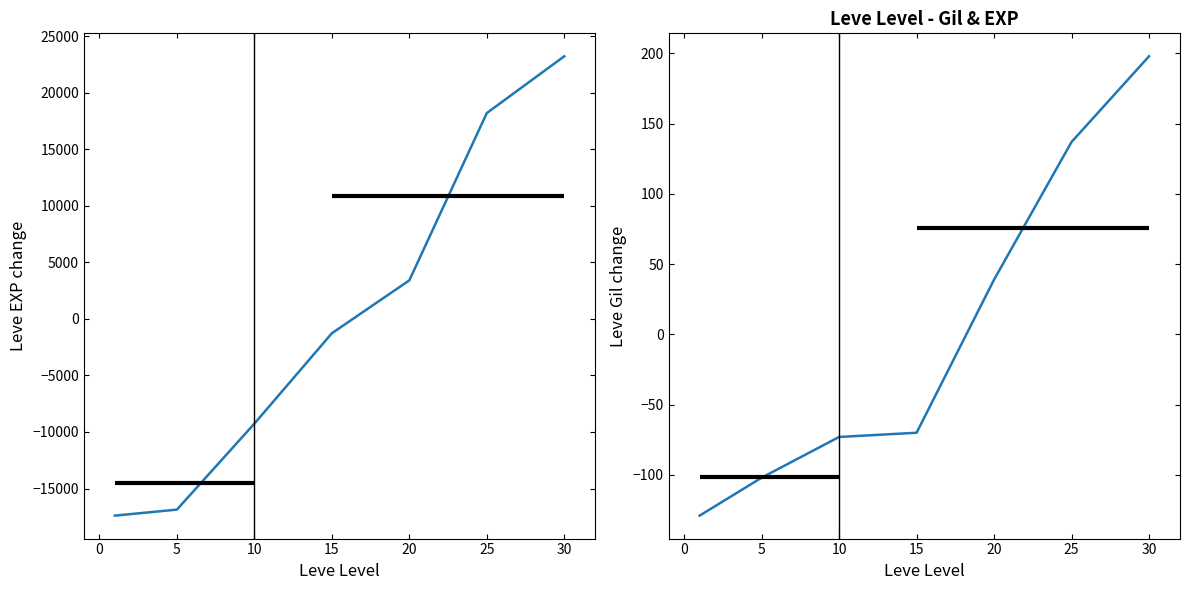

What is the difference between the second highest and minimum values in the Leve Gil series?

266.0